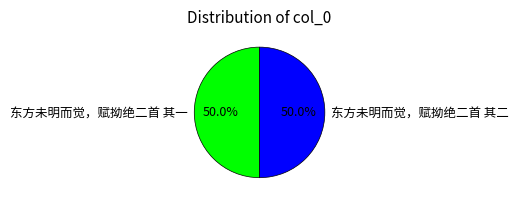

Approximately how many times larger is the value at 东方未明而觉，赋拗绝二首 其二 compared to 东方未明而觉，赋拗绝二首 其一?

1.0